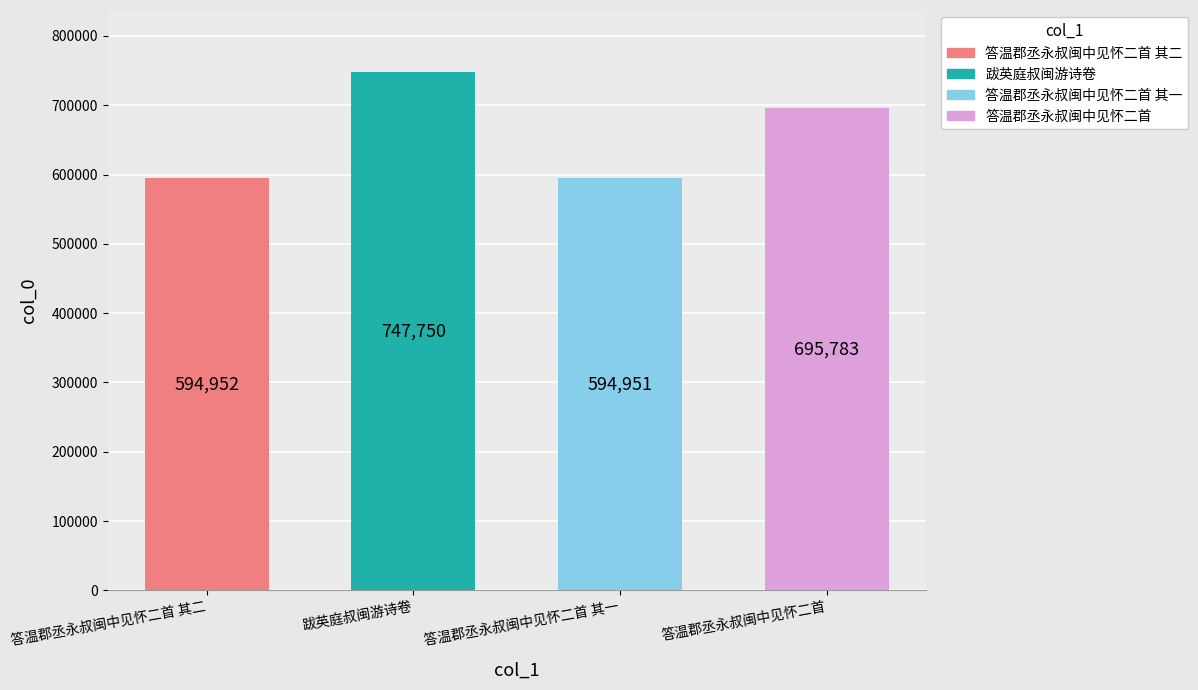

What is the sum of the values at 跋英庭叔闽游诗卷 and 答温郡丞永叔闽中见怀二首 其二?

1342702